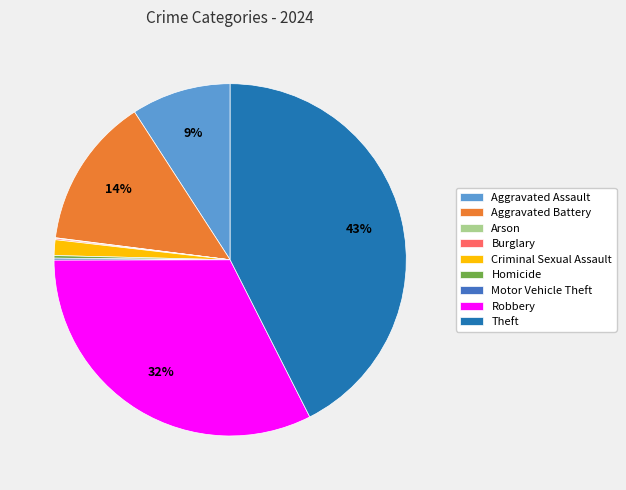

To the nearest percent, what is the average slice percentage?

11%